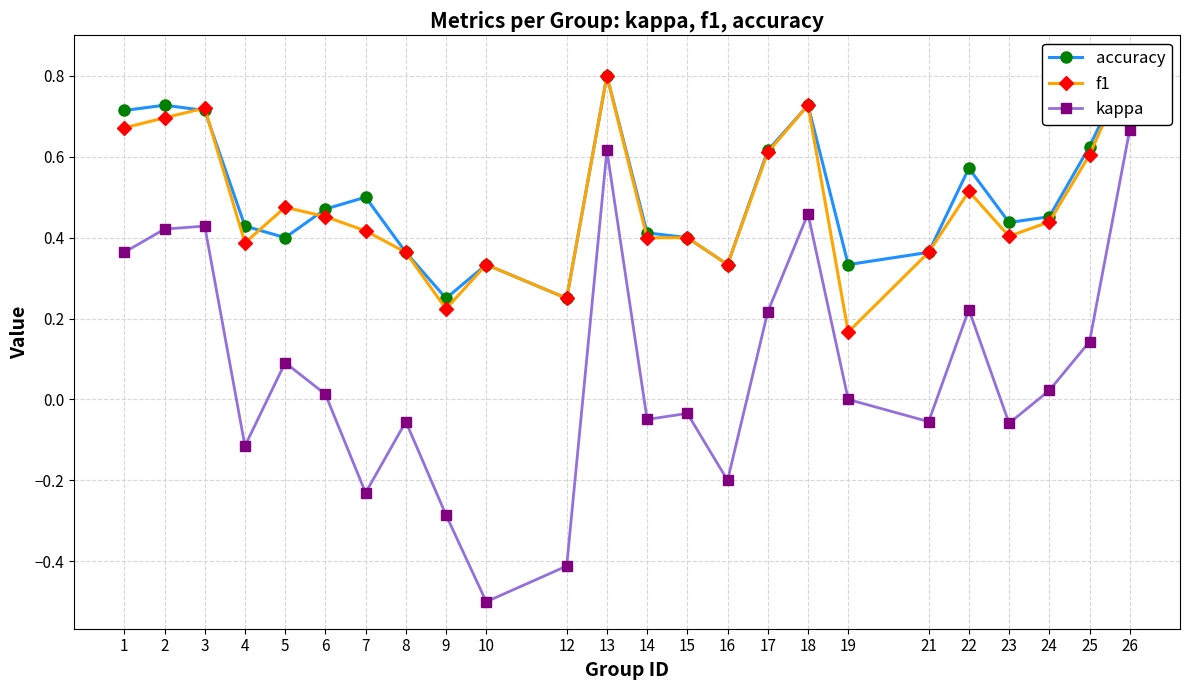

What is the difference between the maximum and second lowest values in the f1 series?

0.6